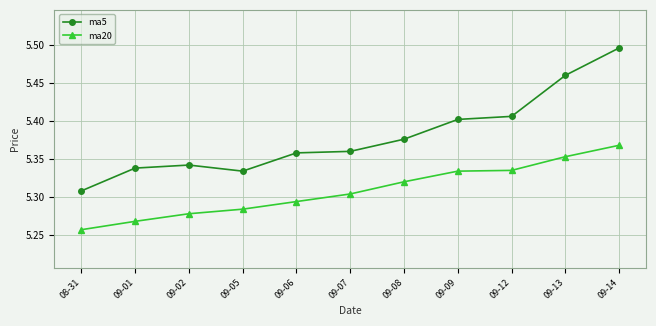

True or false: ma5 has more than 2 points higher than both neighbors.

False